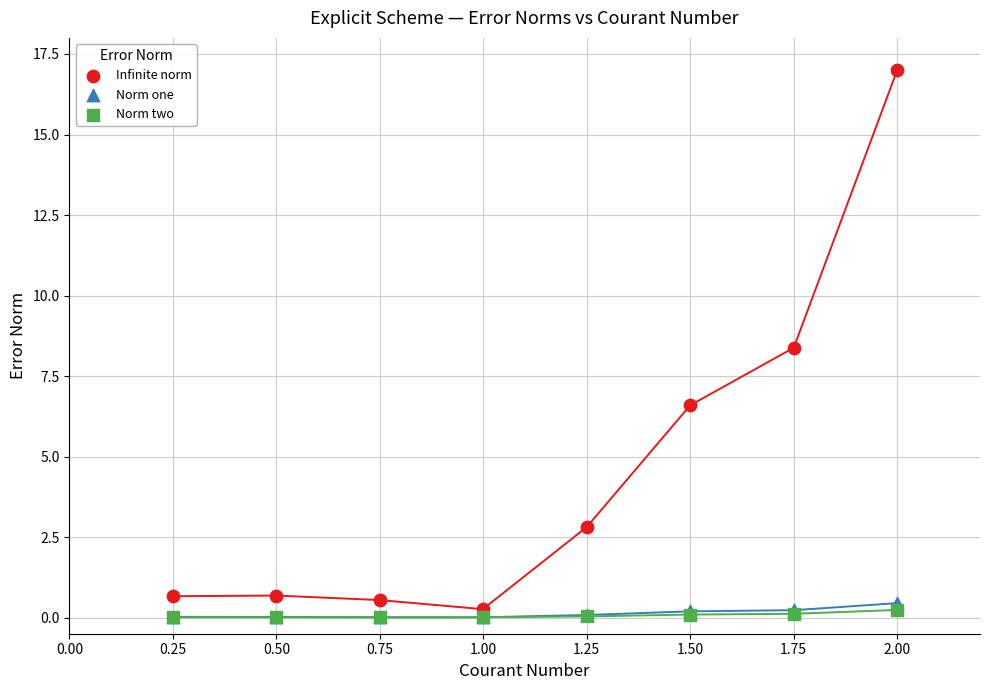

Across all series, what Y value is closest to 8?

8.4